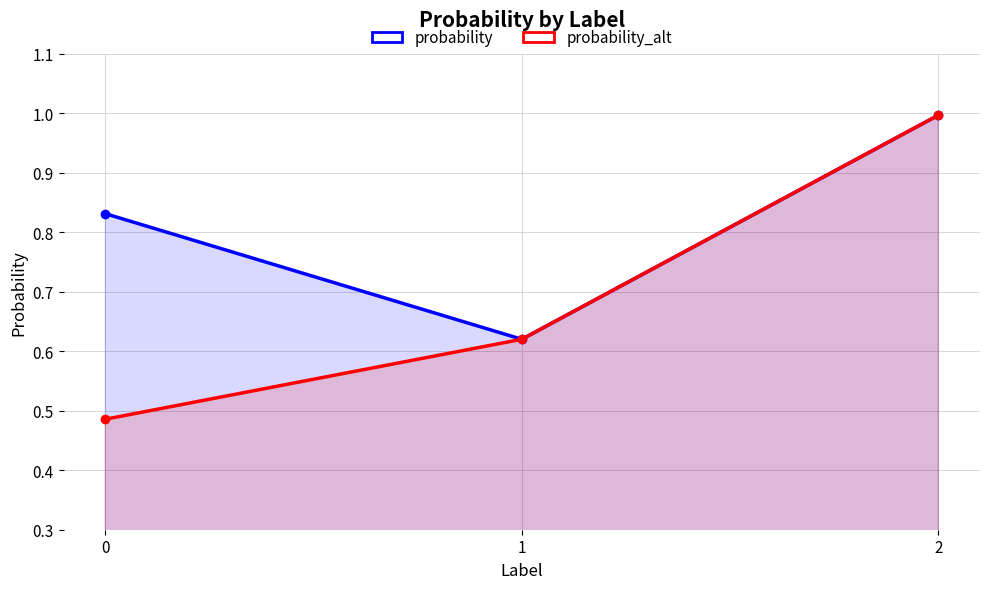

List the series in order of their overall mean, highest first.

probability, probability_alt